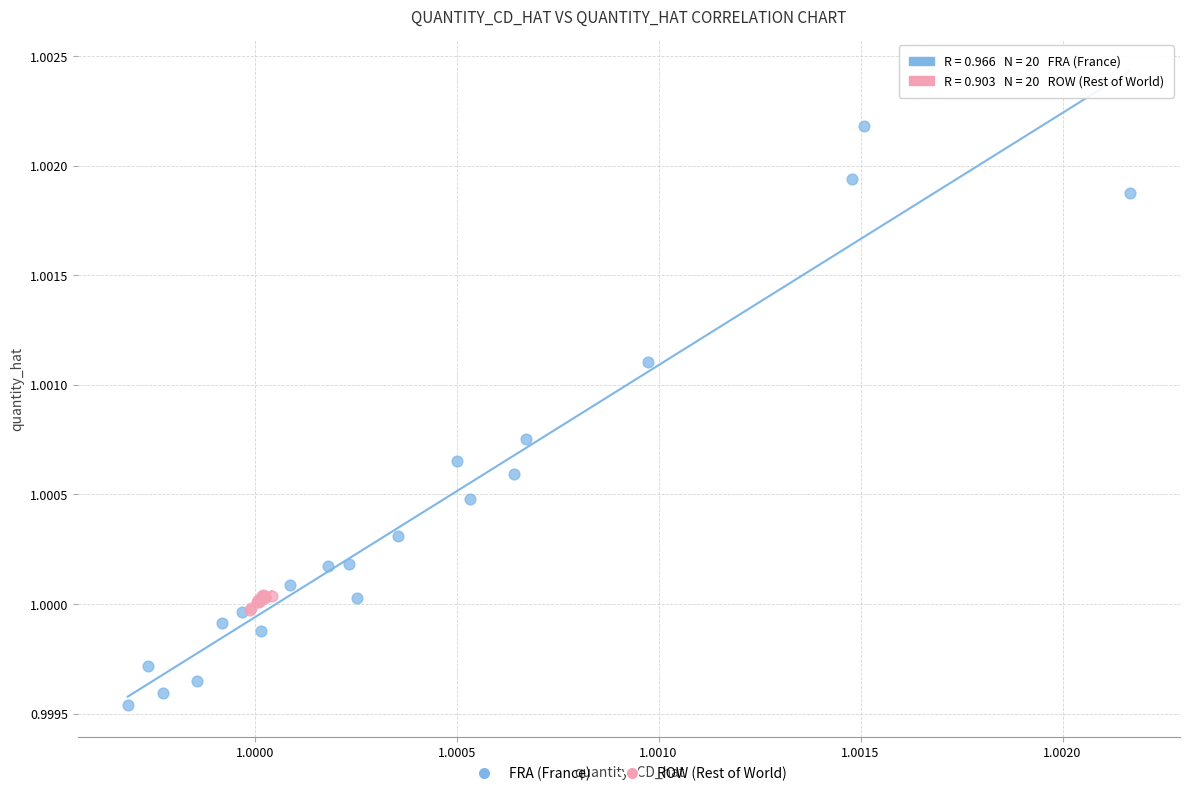

Which series reaches the minimum Y coordinate?

FRA (France)